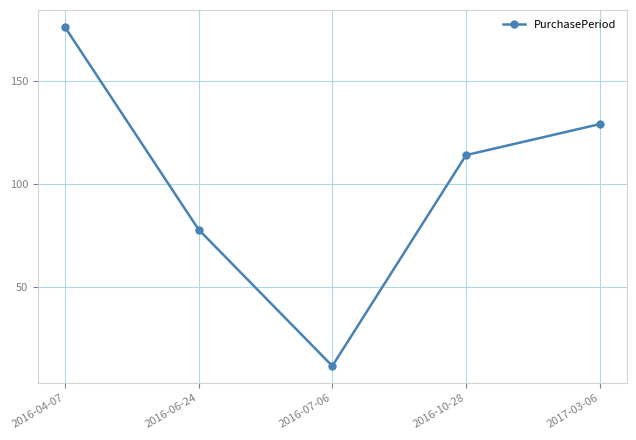

Does the chart display data point markers on the line(s)?

Yes